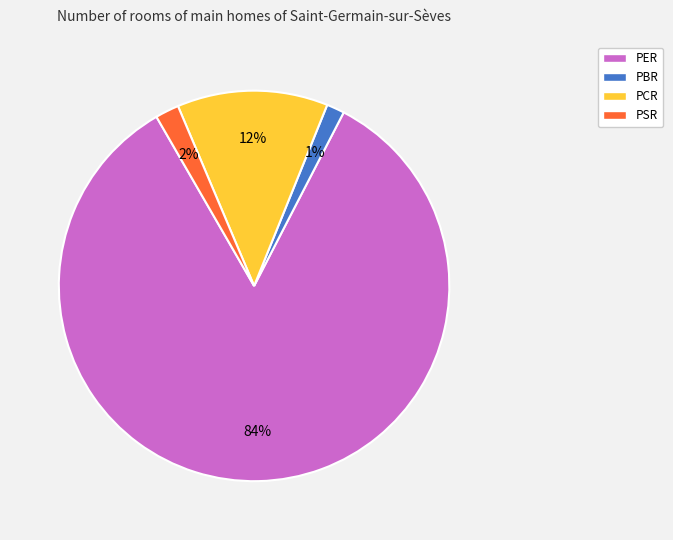

Between PER and PSR, which is larger?

PER